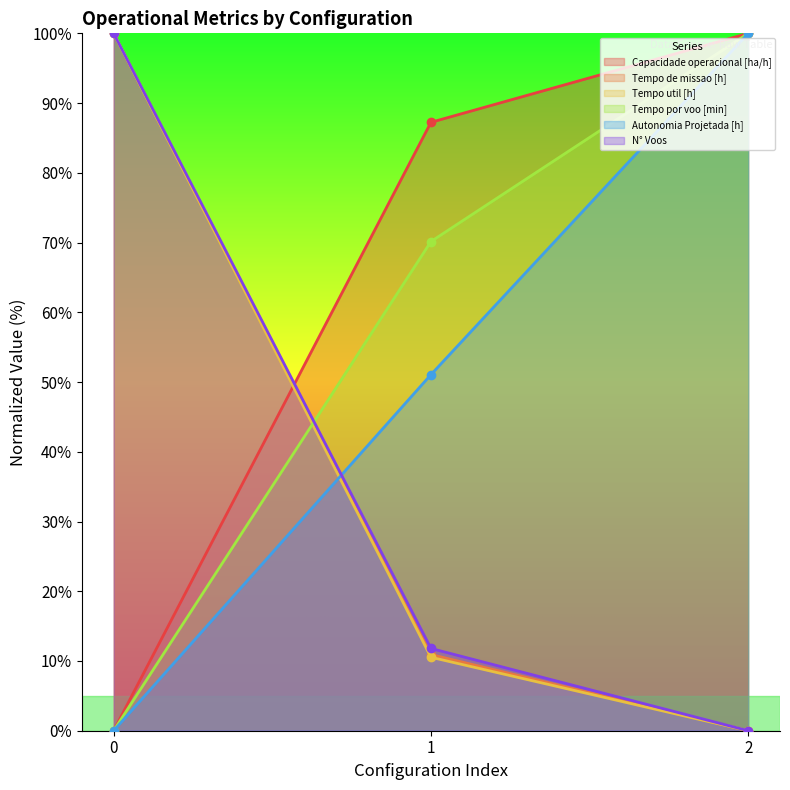

Where is Tempo por voo [min] nearest to the value 50?

1